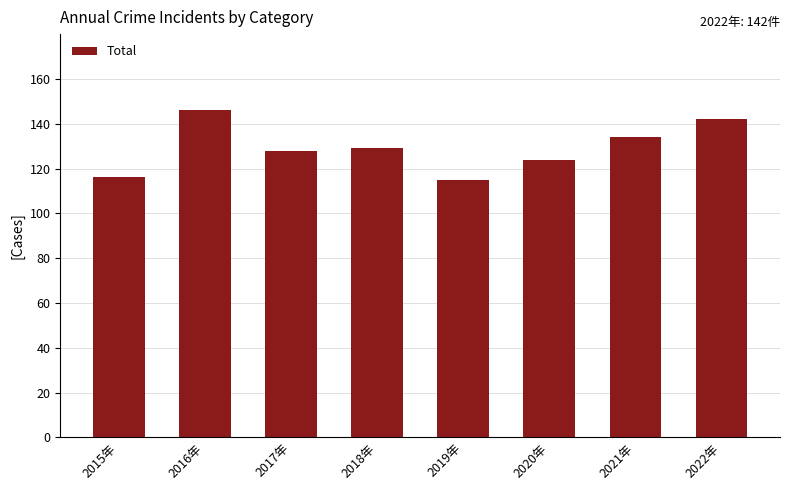

What is the average value?

129